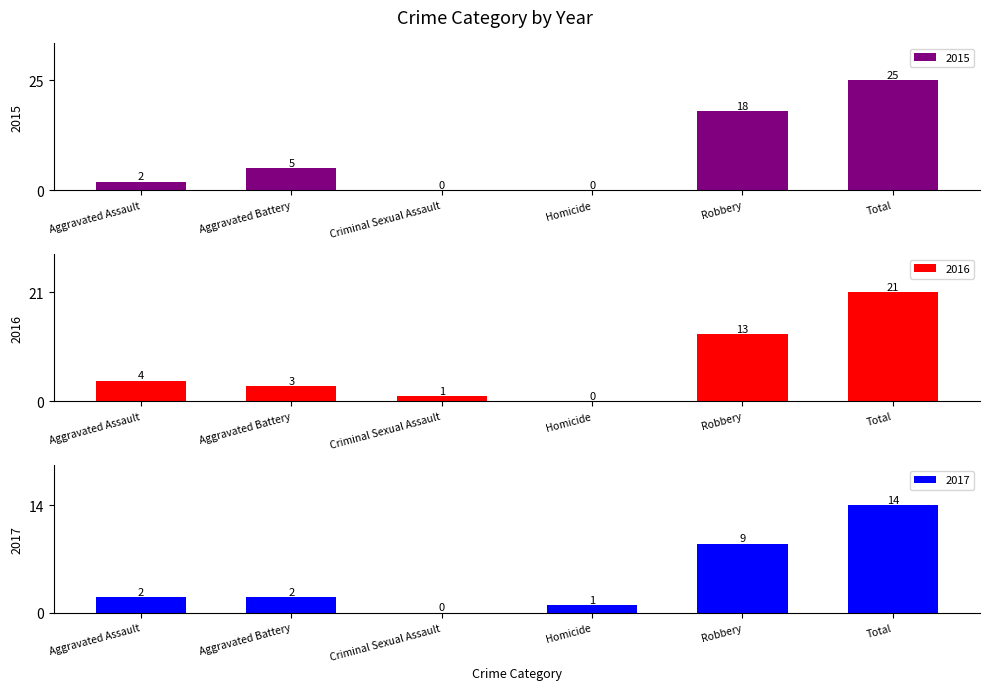

What is the label of the 2nd bar from the left?

Aggravated Battery